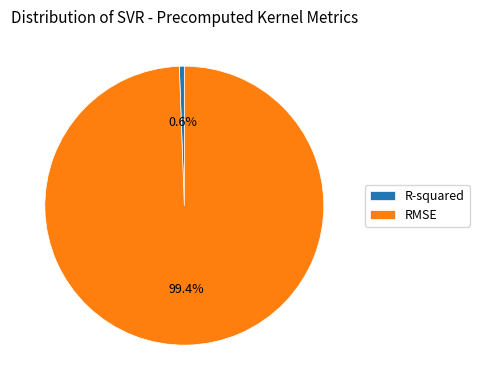

Count the number of slices in the pie.

2